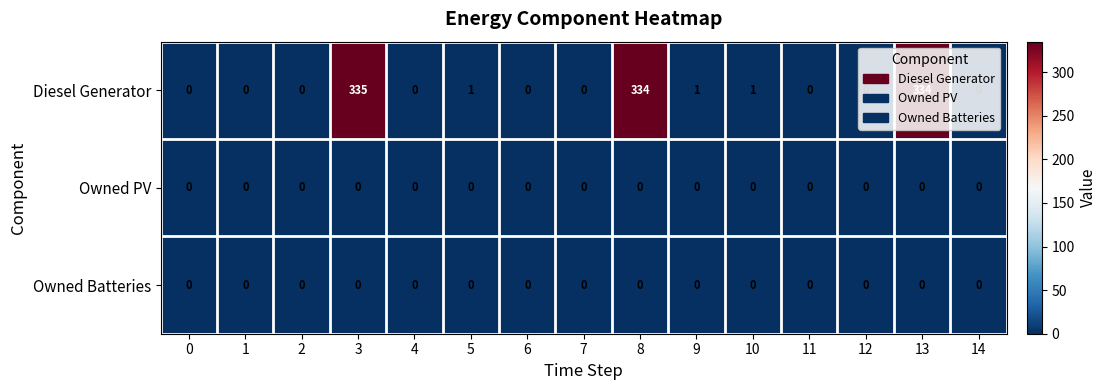

At how many categories does at least one series exceed 13?

3